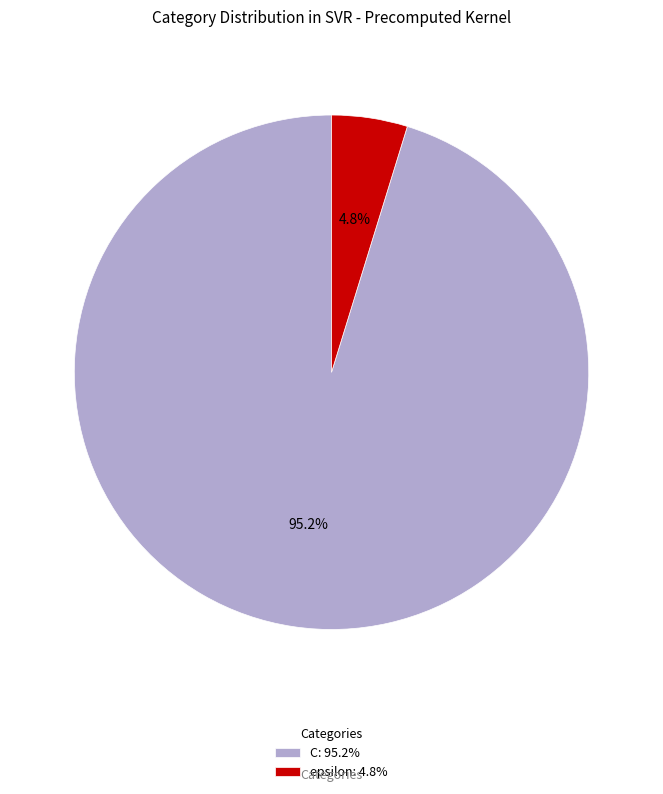

What is the total percentage of epsilon and C?

100.0%